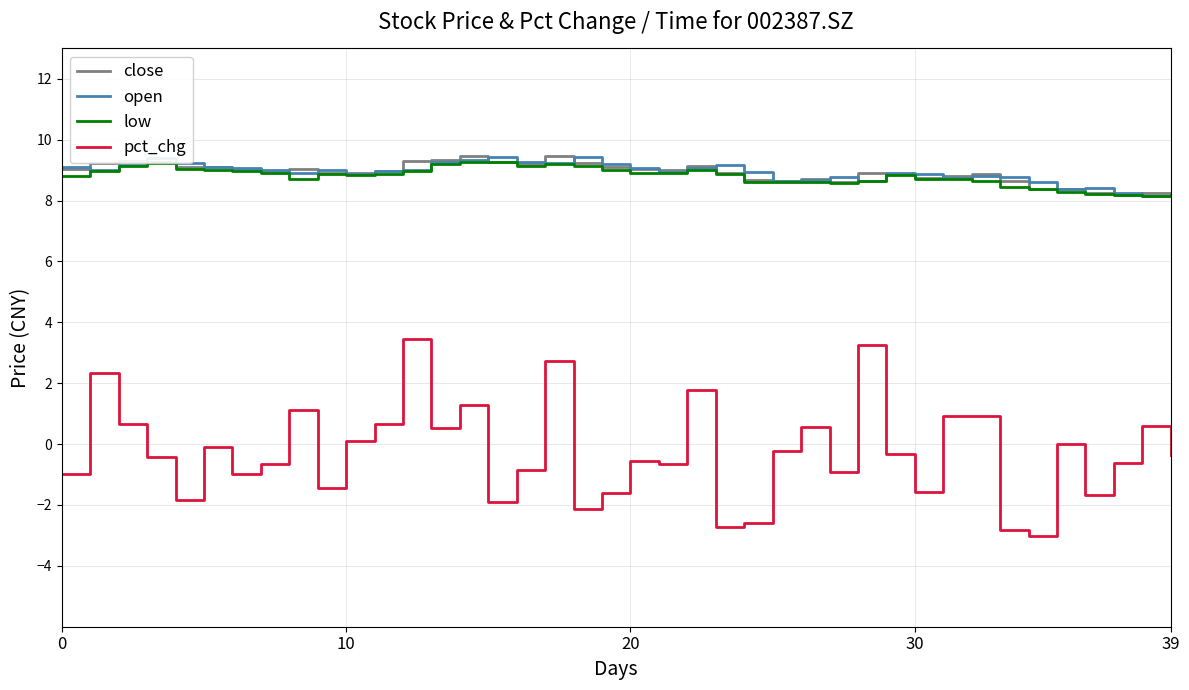

True or false: open and pct_chg cross at least once.

False